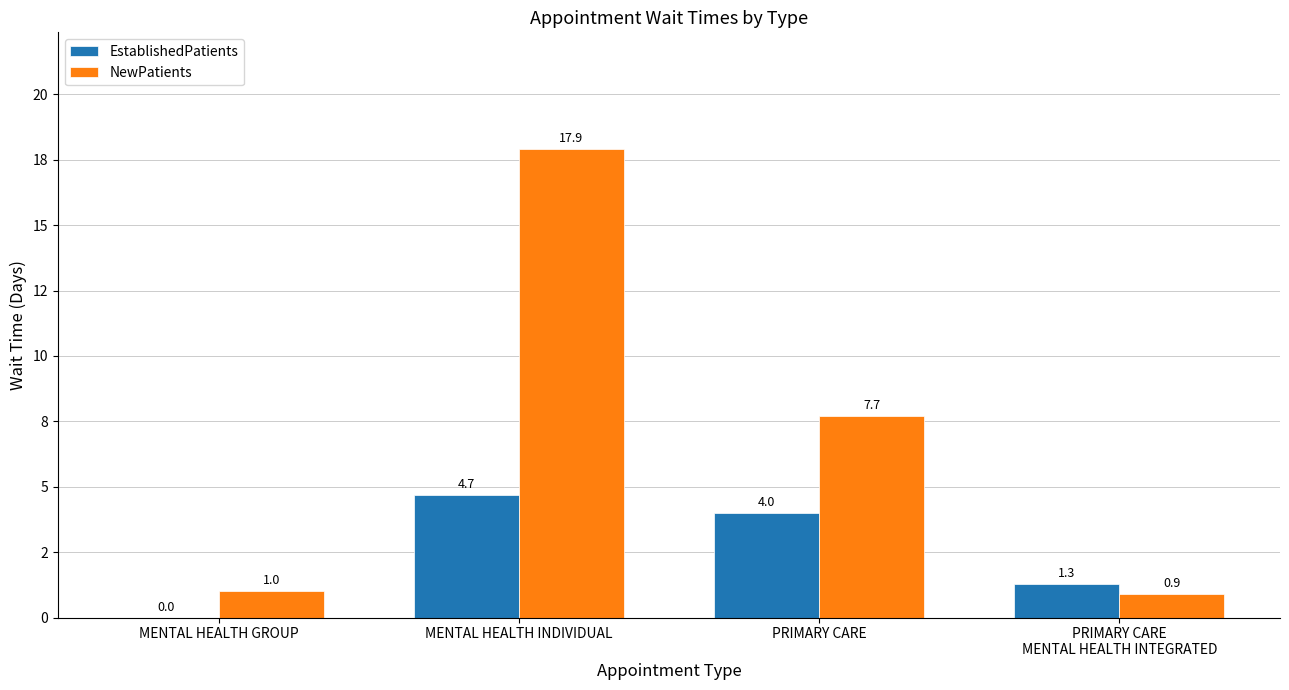

Are the bars horizontal?

No